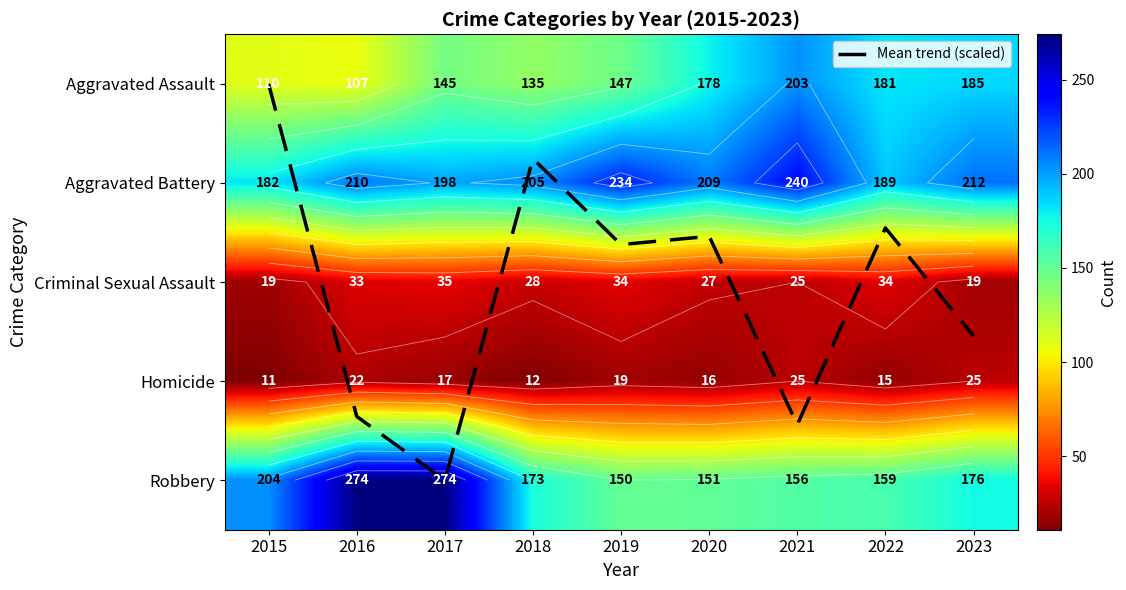

Is it true that Criminal Sexual Assault equals 34.0 at 2022?

True